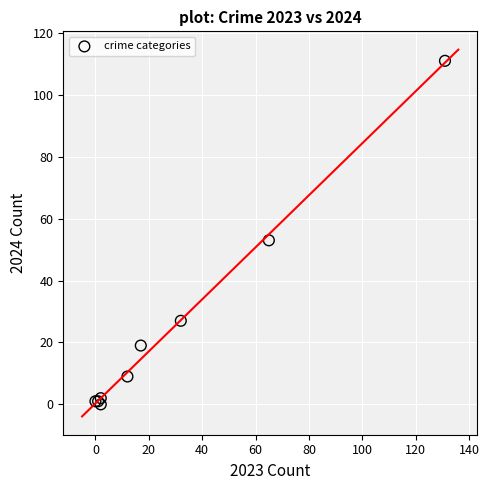

What Y value in the scatter plot is closest to 55?

53